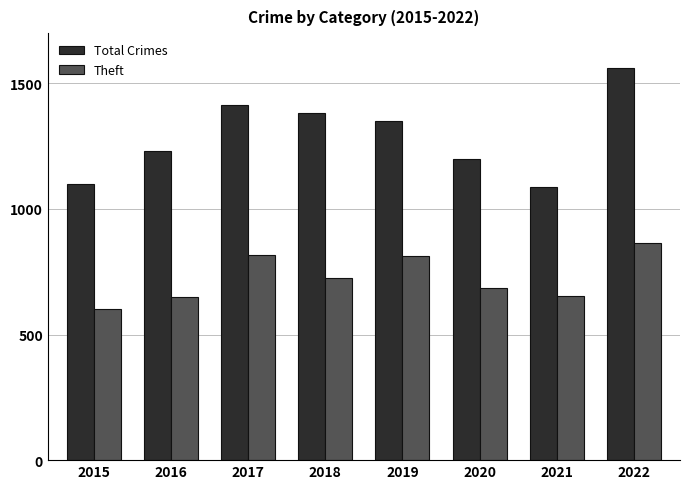

Which label corresponds to the smallest value in the chart?

2015